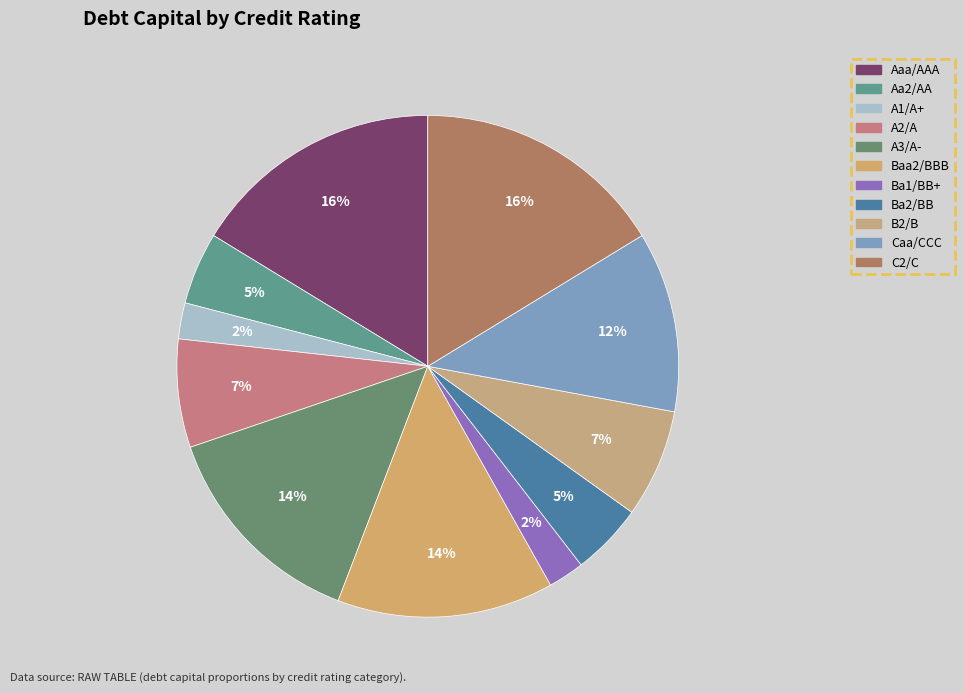

What is the total percentage of Ba1/BB+ and B2/B?

9.3%